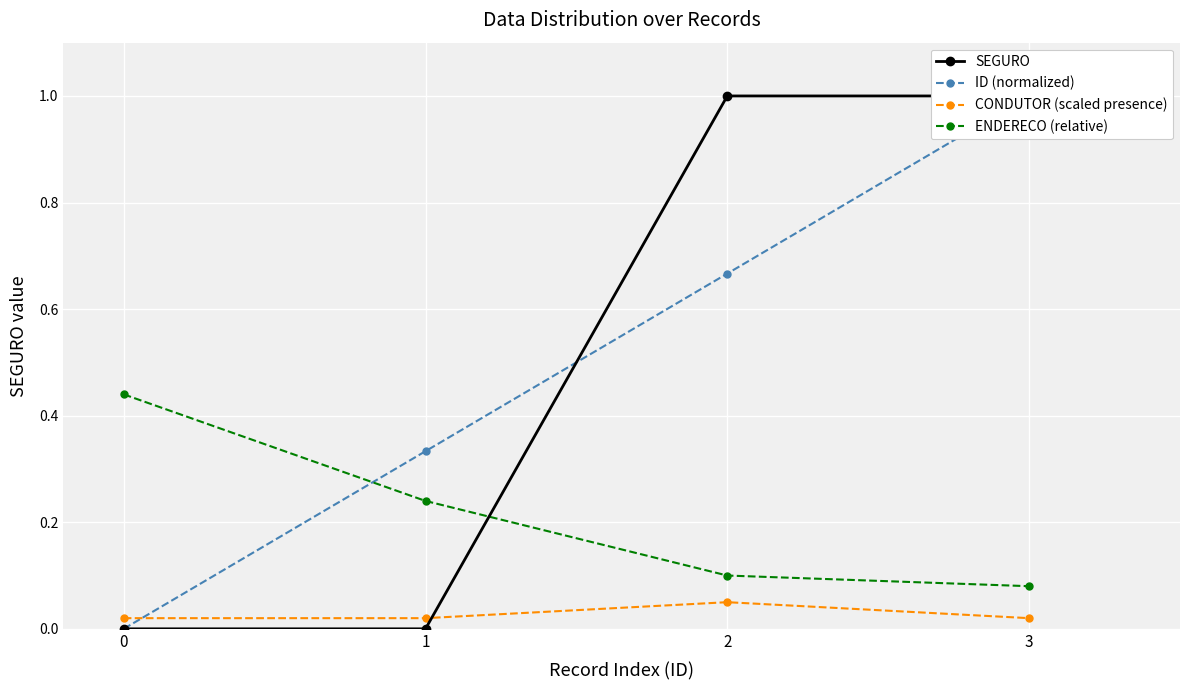

At which category does CONDUTOR (scaled presence) reach its first local peak?

2